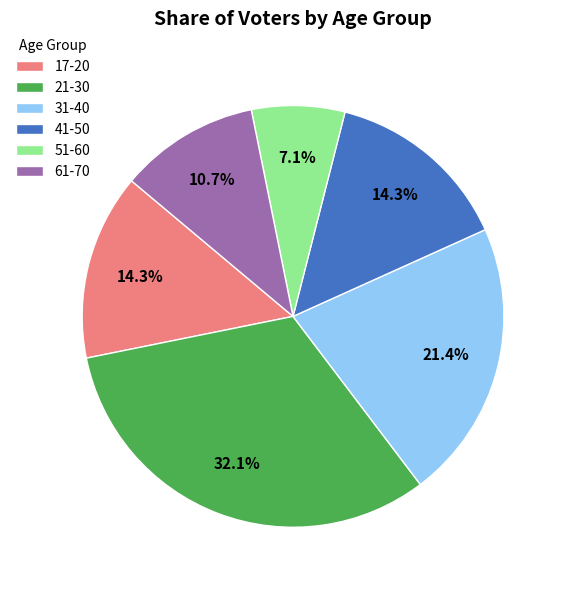

Between 31-40 and 51-60, which is larger?

31-40